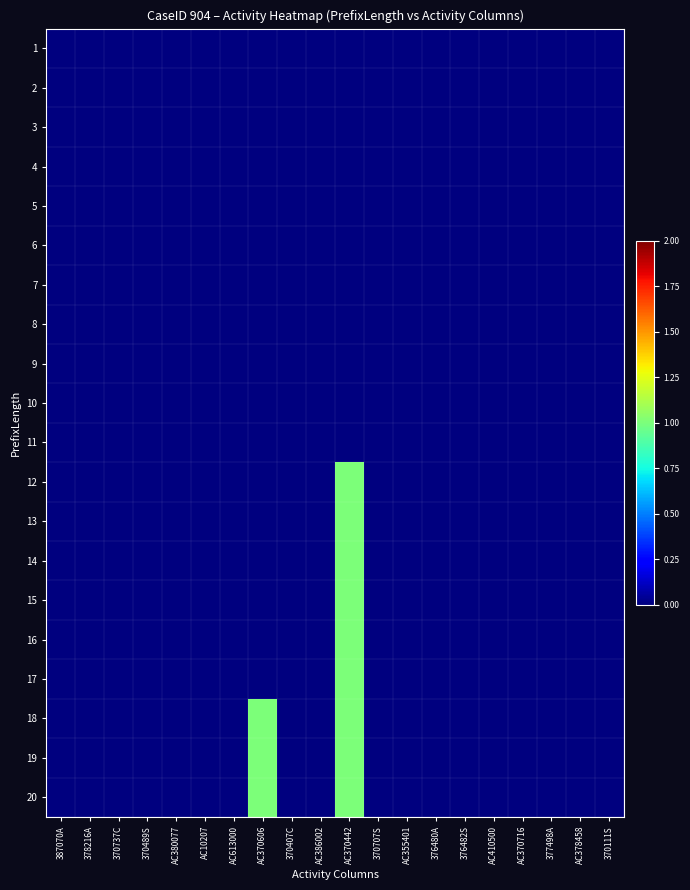

Reading left to right, list all the values displayed in this chart.

1: 387070A=0	378216A=0	370737C=0	370489S=0	AC380077=0	AC10207=0	AC613000=0	AC370606=0	370407C=0	AC386002=0	AC370442=0	370707S=0	AC355401=0	376480A=0	376482S=0	AC410500=0	AC370716=0	377498A=0	AC378458=0	370111S=0
2: 387070A=0	378216A=0	370737C=0	370489S=0	AC380077=0	AC10207=0	AC613000=0	AC370606=0	370407C=0	AC386002=0	AC370442=0	370707S=0	AC355401=0	376480A=0	376482S=0	AC410500=0	AC370716=0	377498A=0	AC378458=0	370111S=0
3: 387070A=0	378216A=0	370737C=0	370489S=0	AC380077=0	AC10207=0	AC613000=0	AC370606=0	370407C=0	AC386002=0	AC370442=0	370707S=0	AC355401=0	376480A=0	376482S=0	AC410500=0	AC370716=0	377498A=0	AC378458=0	370111S=0
4: 387070A=0	378216A=0	370737C=0	370489S=0	AC380077=0	AC10207=0	AC613000=0	AC370606=0	370407C=0	AC386002=0	AC370442=0	370707S=0	AC355401=0	376480A=0	376482S=0	AC410500=0	AC370716=0	377498A=0	AC378458=0	370111S=0
5: 387070A=0	378216A=0	370737C=0	370489S=0	AC380077=0	AC10207=0	AC613000=0	AC370606=0	370407C=0	AC386002=0	AC370442=0	370707S=0	AC355401=0	376480A=0	376482S=0	AC410500=0	AC370716=0	377498A=0	AC378458=0	370111S=0
6: 387070A=0	378216A=0	370737C=0	370489S=0	AC380077=0	AC10207=0	AC613000=0	AC370606=0	370407C=0	AC386002=0	AC370442=0	370707S=0	AC355401=0	376480A=0	376482S=0	AC410500=0	AC370716=0	377498A=0	AC378458=0	370111S=0
7: 387070A=0	378216A=0	370737C=0	370489S=0	AC380077=0	AC10207=0	AC613000=0	AC370606=0	370407C=0	AC386002=0	AC370442=0	370707S=0	AC355401=0	376480A=0	376482S=0	AC410500=0	AC370716=0	377498A=0	AC378458=0	370111S=0
8: 387070A=0	378216A=0	370737C=0	370489S=0	AC380077=0	AC10207=0	AC613000=0	AC370606=0	370407C=0	AC386002=0	AC370442=0	370707S=0	AC355401=0	376480A=0	376482S=0	AC410500=0	AC370716=0	377498A=0	AC378458=0	370111S=0
9: 387070A=0	378216A=0	370737C=0	370489S=0	AC380077=0	AC10207=0	AC613000=0	AC370606=0	370407C=0	AC386002=0	AC370442=0	370707S=0	AC355401=0	376480A=0	376482S=0	AC410500=0	AC370716=0	377498A=0	AC378458=0	370111S=0
10: 387070A=0	378216A=0	370737C=0	370489S=0	AC380077=0	AC10207=0	AC613000=0	AC370606=0	370407C=0	AC386002=0	AC370442=0	370707S=0	AC355401=0	376480A=0	376482S=0	AC410500=0	AC370716=0	377498A=0	AC378458=0	370111S=0
11: 387070A=0	378216A=0	370737C=0	370489S=0	AC380077=0	AC10207=0	AC613000=0	AC370606=0	370407C=0	AC386002=0	AC370442=0	370707S=0	AC355401=0	376480A=0	376482S=0	AC410500=0	AC370716=0	377498A=0	AC378458=0	370111S=0
12: 387070A=0	378216A=0	370737C=0	370489S=0	AC380077=0	AC10207=0	AC613000=0	AC370606=0	370407C=0	AC386002=0	AC370442=1	370707S=0	AC355401=0	376480A=0	376482S=0	AC410500=0	AC370716=0	377498A=0	AC378458=0	370111S=0
13: 387070A=0	378216A=0	370737C=0	370489S=0	AC380077=0	AC10207=0	AC613000=0	AC370606=0	370407C=0	AC386002=0	AC370442=1	370707S=0	AC355401=0	376480A=0	376482S=0	AC410500=0	AC370716=0	377498A=0	AC378458=0	370111S=0
14: 387070A=0	378216A=0	370737C=0	370489S=0	AC380077=0	AC10207=0	AC613000=0	AC370606=0	370407C=0	AC386002=0	AC370442=1	370707S=0	AC355401=0	376480A=0	376482S=0	AC410500=0	AC370716=0	377498A=0	AC378458=0	370111S=0
15: 387070A=0	378216A=0	370737C=0	370489S=0	AC380077=0	AC10207=0	AC613000=0	AC370606=0	370407C=0	AC386002=0	AC370442=1	370707S=0	AC355401=0	376480A=0	376482S=0	AC410500=0	AC370716=0	377498A=0	AC378458=0	370111S=0
16: 387070A=0	378216A=0	370737C=0	370489S=0	AC380077=0	AC10207=0	AC613000=0	AC370606=0	370407C=0	AC386002=0	AC370442=1	370707S=0	AC355401=0	376480A=0	376482S=0	AC410500=0	AC370716=0	377498A=0	AC378458=0	370111S=0
17: 387070A=0	378216A=0	370737C=0	370489S=0	AC380077=0	AC10207=0	AC613000=0	AC370606=0	370407C=0	AC386002=0	AC370442=1	370707S=0	AC355401=0	376480A=0	376482S=0	AC410500=0	AC370716=0	377498A=0	AC378458=0	370111S=0
18: 387070A=0	378216A=0	370737C=0	370489S=0	AC380077=0	AC10207=0	AC613000=0	AC370606=1	370407C=0	AC386002=0	AC370442=1	370707S=0	AC355401=0	376480A=0	376482S=0	AC410500=0	AC370716=0	377498A=0	AC378458=0	370111S=0
19: 387070A=0	378216A=0	370737C=0	370489S=0	AC380077=0	AC10207=0	AC613000=0	AC370606=1	370407C=0	AC386002=0	AC370442=1	370707S=0	AC355401=0	376480A=0	376482S=0	AC410500=0	AC370716=0	377498A=0	AC378458=0	370111S=0
20: 387070A=0	378216A=0	370737C=0	370489S=0	AC380077=0	AC10207=0	AC613000=0	AC370606=1	370407C=0	AC386002=0	AC370442=1	370707S=0	AC355401=0	376480A=0	376482S=0	AC410500=0	AC370716=0	377498A=0	AC378458=0	370111S=0